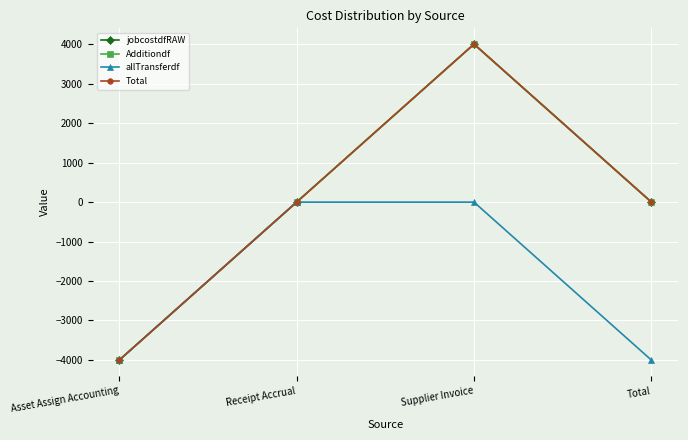

The value of jobcostdfRAW at Asset Assign Accounting is -4006.3. True or false?

True